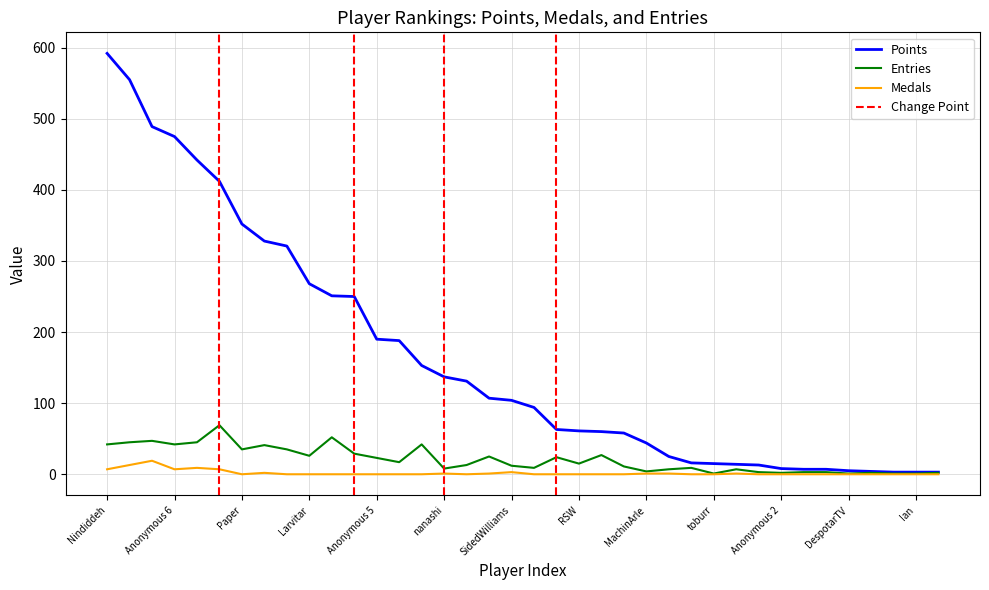

Reading right to left, extract all data points from this chart.

Points: 3	3	3	4	5	7	7	8	13	14	15	16	25	44	58	60	61	63	94	104	107	131	137	153	188	190	250	251	268	321	328	352	412	442	475	489	555	592
Medals: 0	0	0	0	0	0	0	0	0	1	0	0	1	1	0	0	0	0	0	3	1	0	1	0	0	0	0	0	0	0	2	0	7	9	7	19	13	7
Entries: 2	1	1	2	1	3	3	2	3	7	1	9	7	4	11	27	15	24	9	12	25	13	8	42	17	23	29	52	26	35	41	35	69	45	42	47	45	42